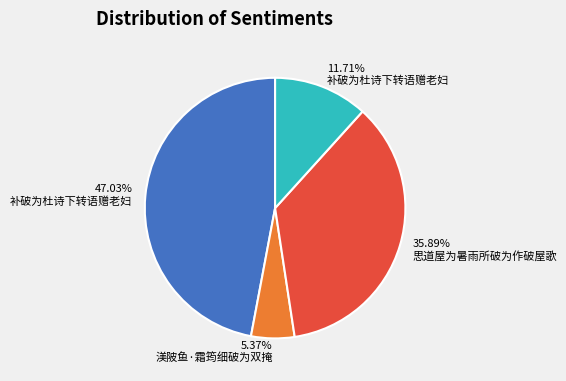

Is the sum of 5.37% 渼陂鱼·霜筠细破为双掩 and 35.89% 思道屋为暑雨所破为作破屋歌 greater than half?

No